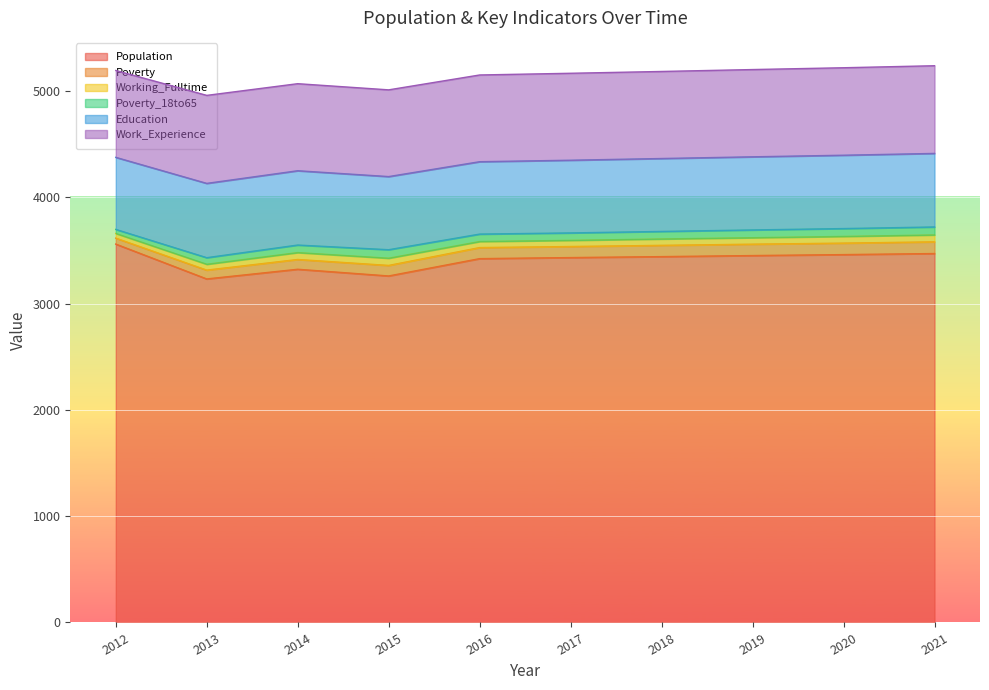

Is it true that Population equals 1479 at 2018?

False